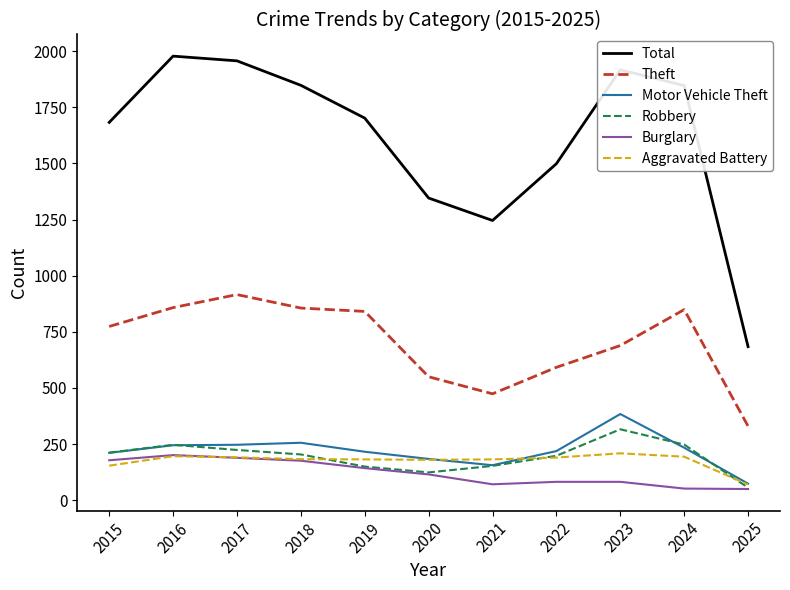

What is the minimum value shown in the chart?

50